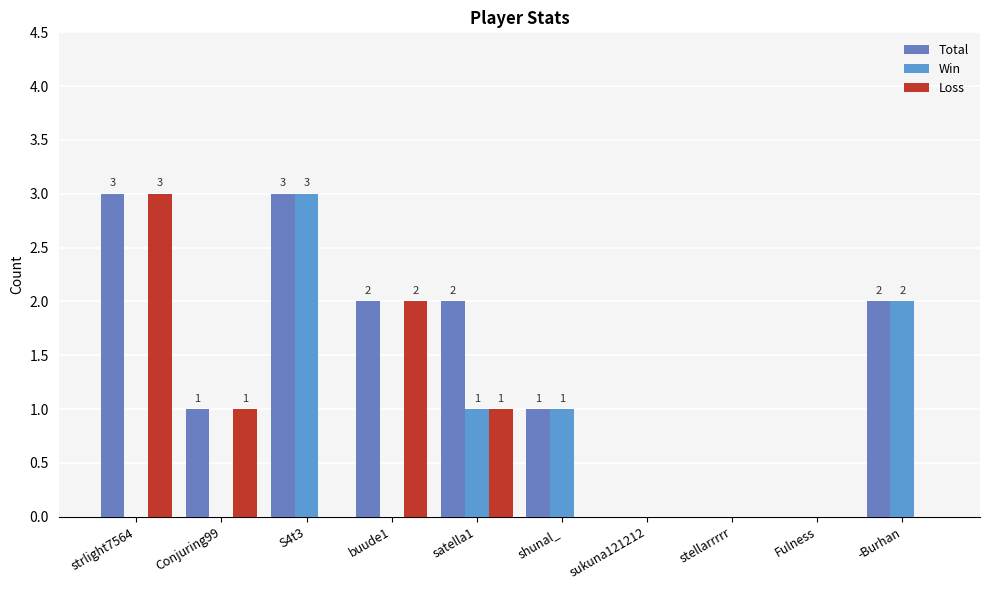

Reading right to left, extract all data points from this chart.

Total: 2	0	0	0	1	2	2	3	1	3
Win: 2	0	0	0	1	1	0	3	0	0
Loss: 0	0	0	0	0	1	2	0	1	3